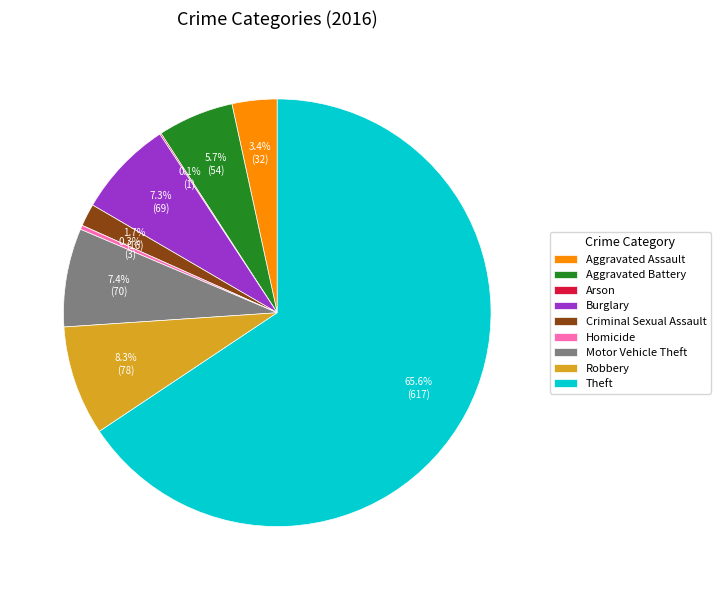

What is the ratio of the value at Aggravated Battery to the value at Motor Vehicle Theft?

0.8